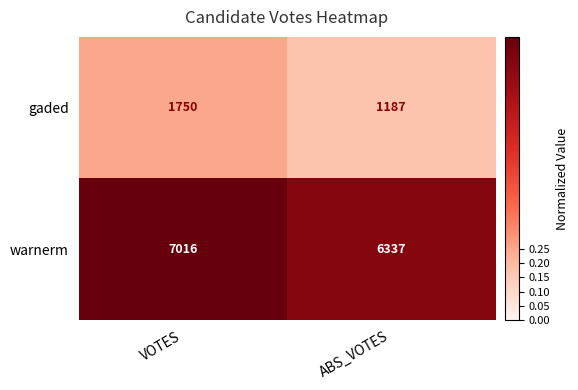

The value of gaded at VOTES is 2900. True or false?

False